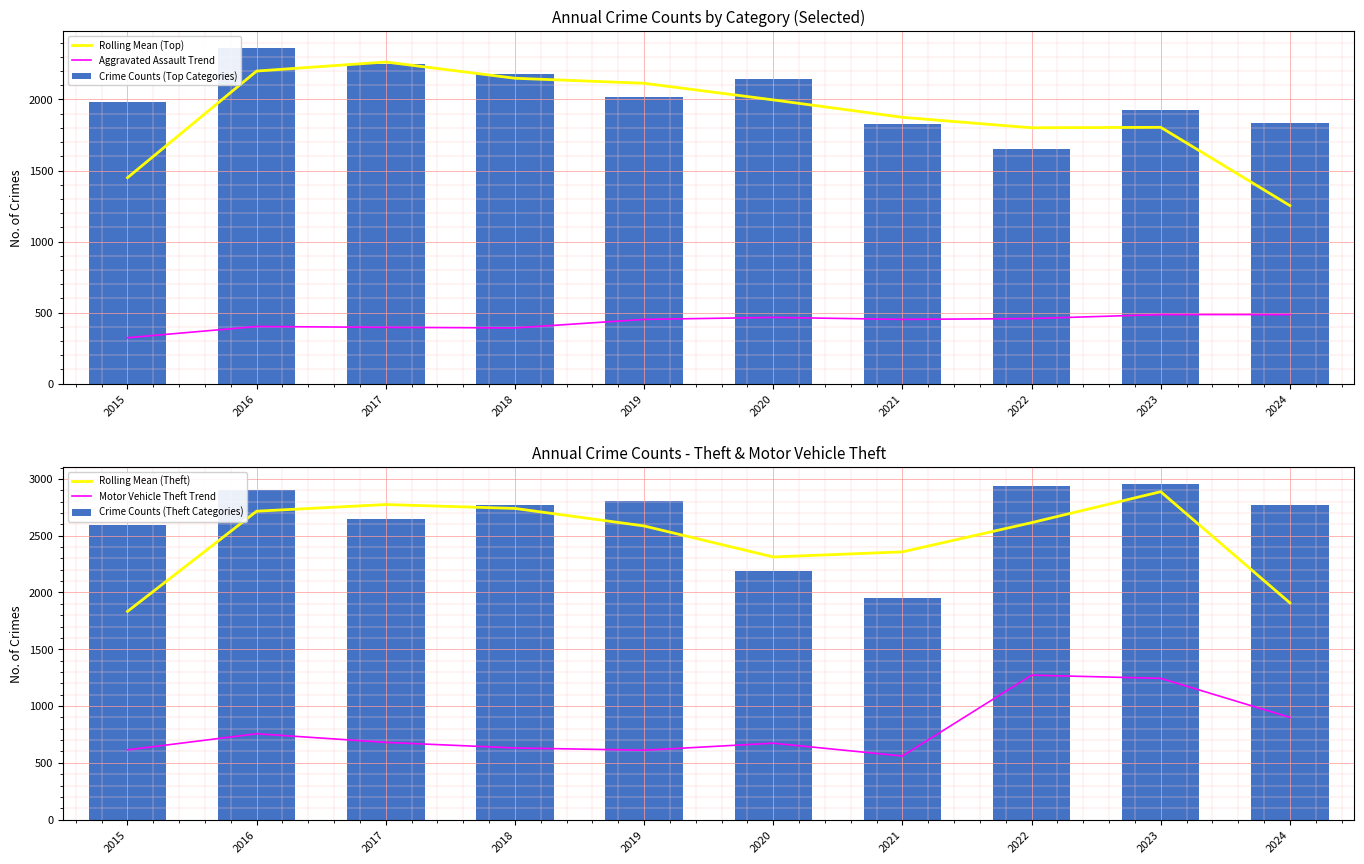

Between 2020 and 2024, which series saw the biggest shift?

Rolling Mean (Top)